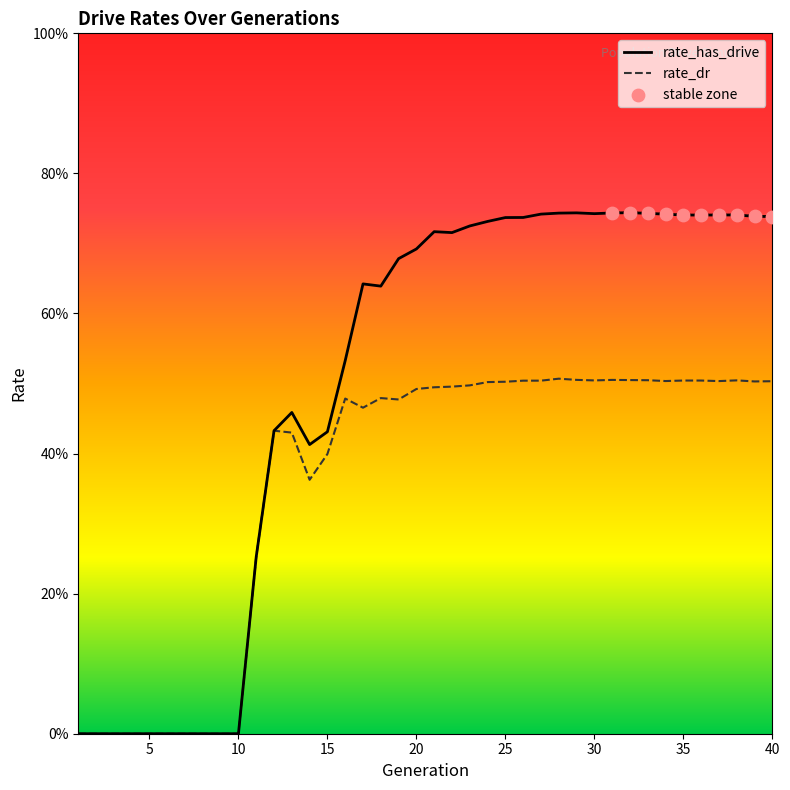

Which series contains the highest Y value?

rate_has_drive